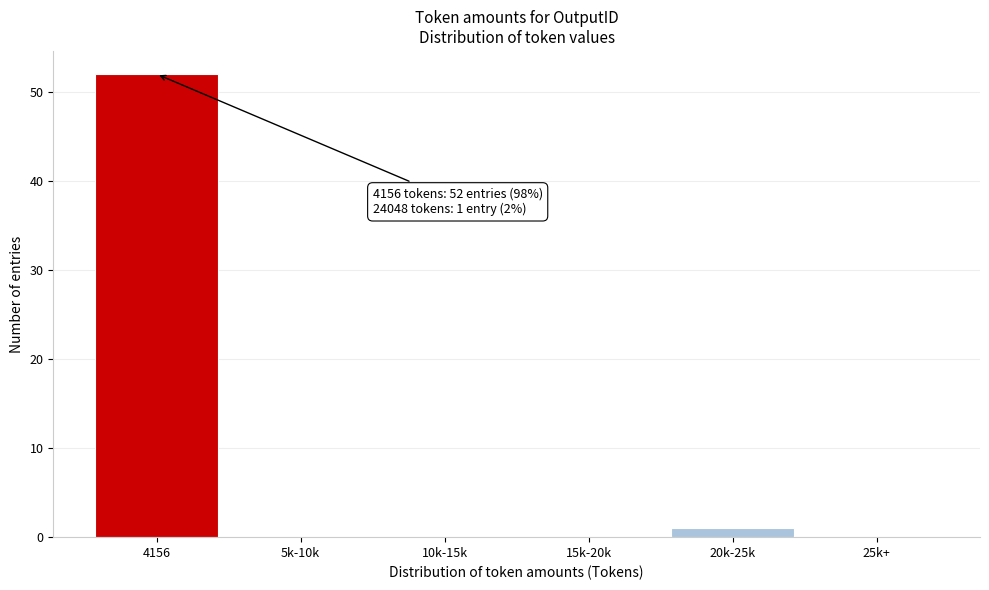

Reading left to right, what are all the values shown in this chart?

4156=52	5k-10k=0	10k-15k=0	15k-20k=0	20k-25k=1	25k+=0